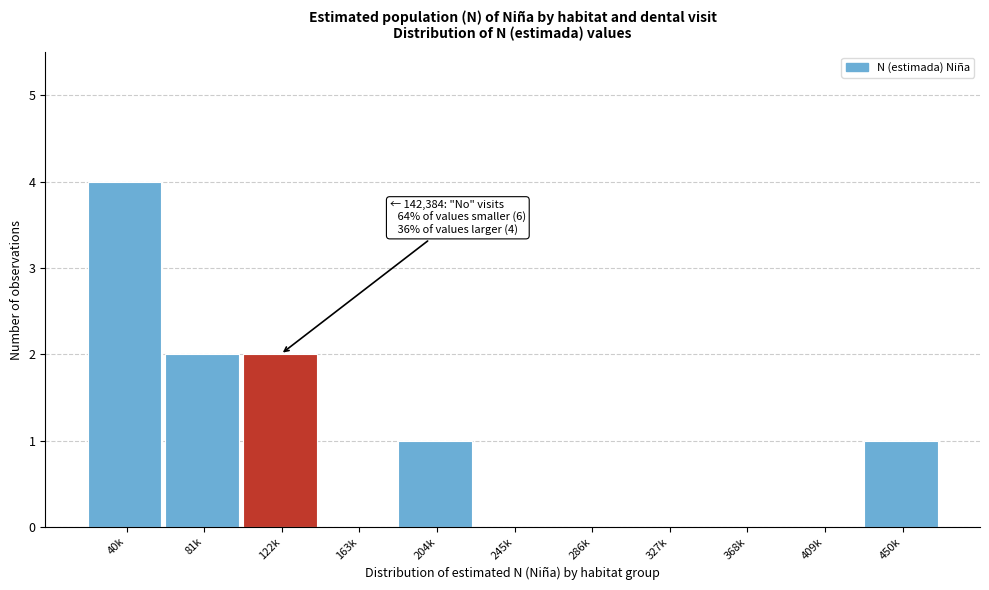

Reading left to right, list all the values displayed in this chart.

40k=4	81k=2	122k=2	163k=0	204k=1	245k=0	286k=0	327k=0	368k=0	409k=0	450k=1